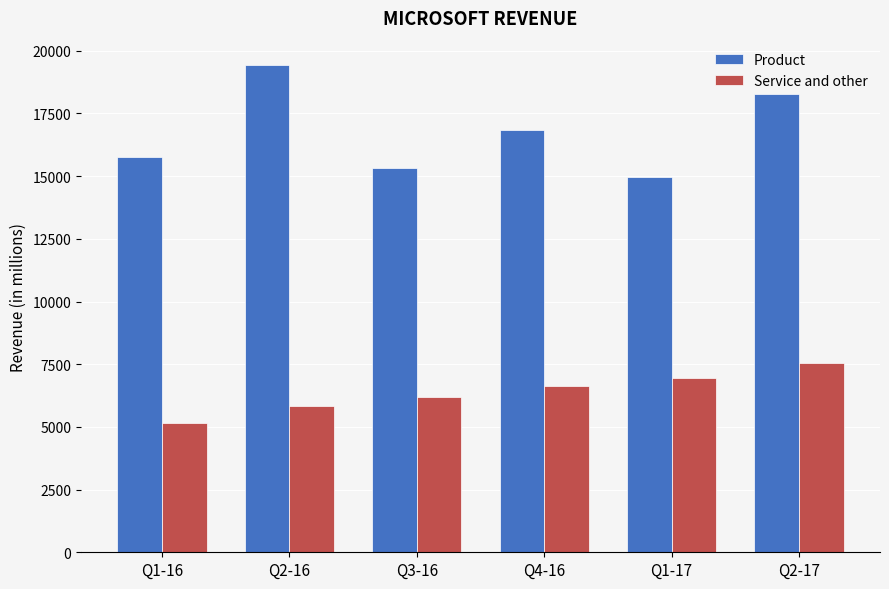

Rank the series at Q2-16 from lowest to highest value.

Service and other, Product